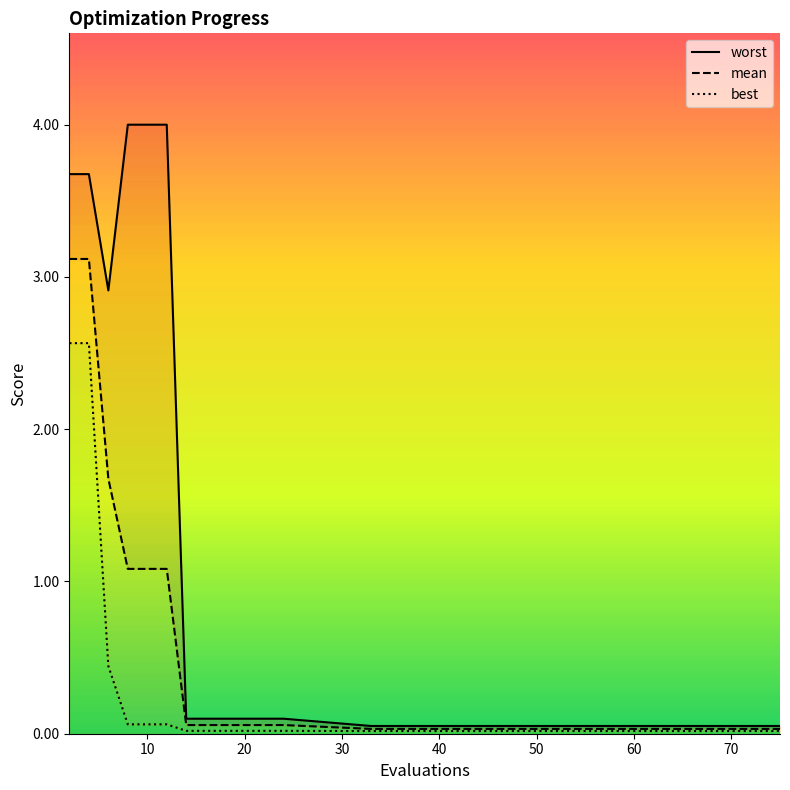

Rank the series at 50 from highest to lowest value.

worst, mean, best